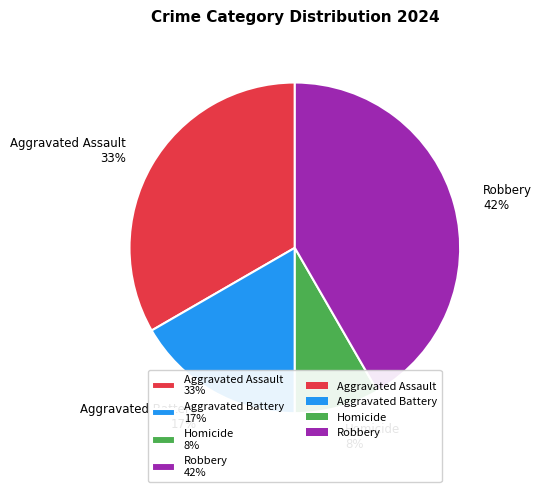

Which has a higher value, Homicide or Aggravated Battery?

Aggravated Battery